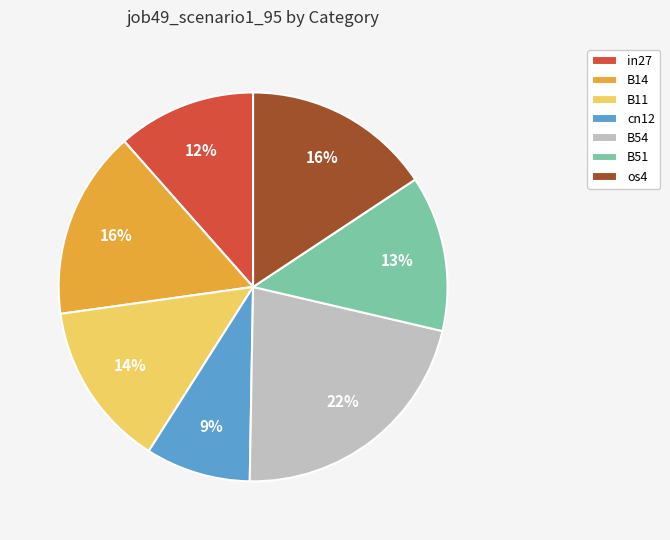

Do B54 and B51 together represent more than half of the pie?

No